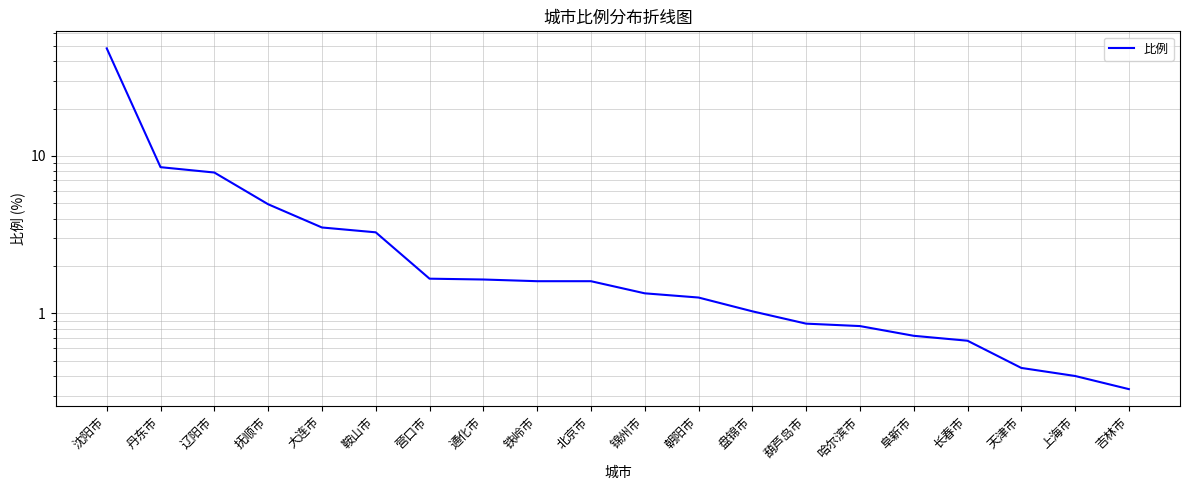

What is the label of the 8th point from the left?

通化市